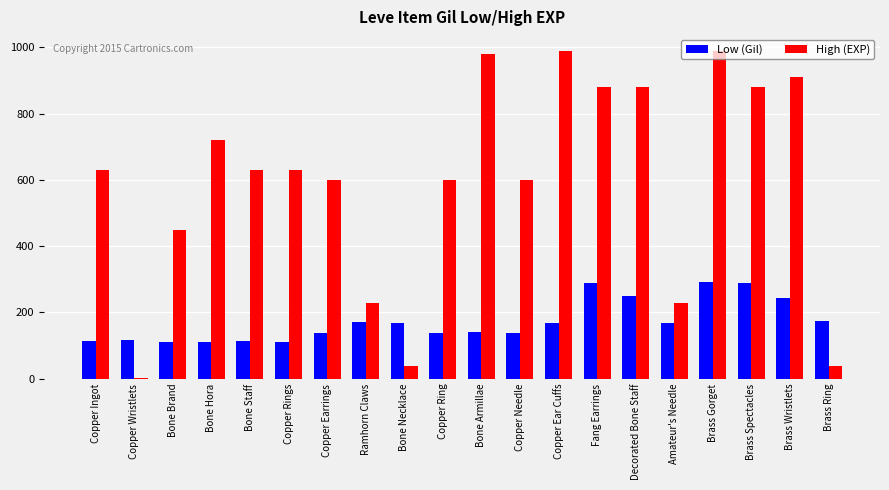

The High (EXP) series shows 40 at Bone Necklace. True or false?

True